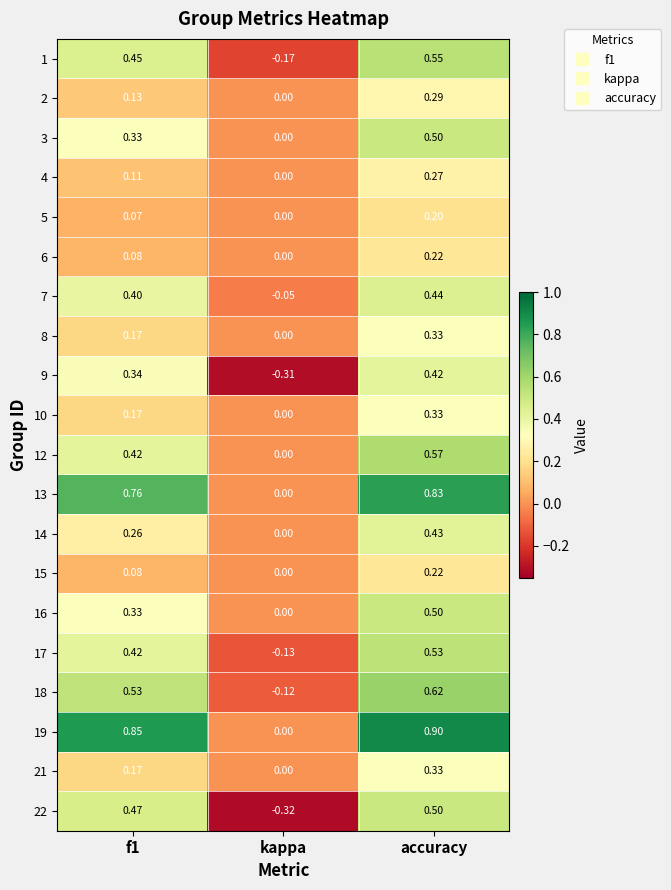

Which category has the lowest value in the 10 series?

kappa